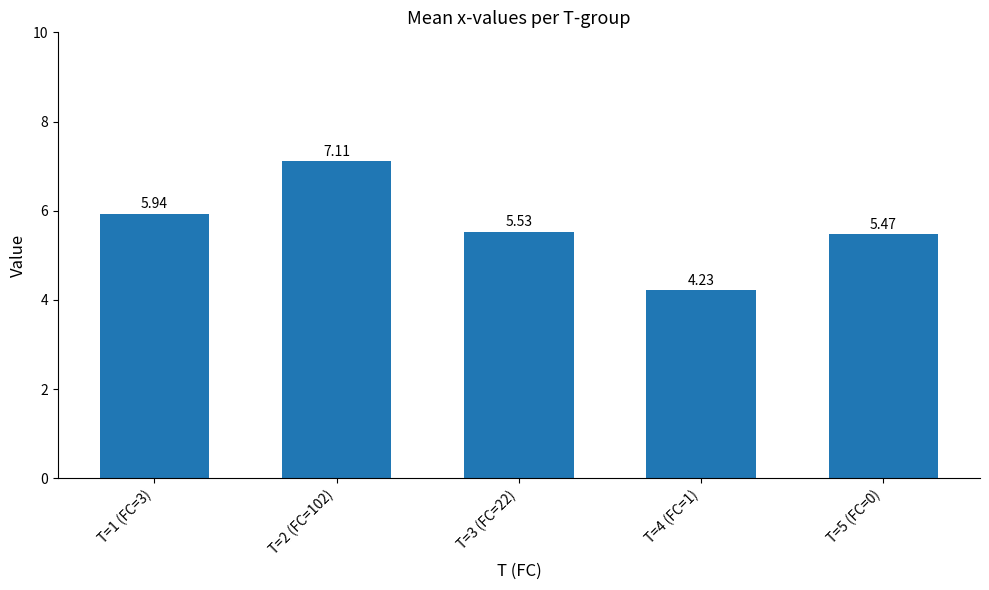

True or false: the data shows 2.5 at T=1 (FC=3).

False